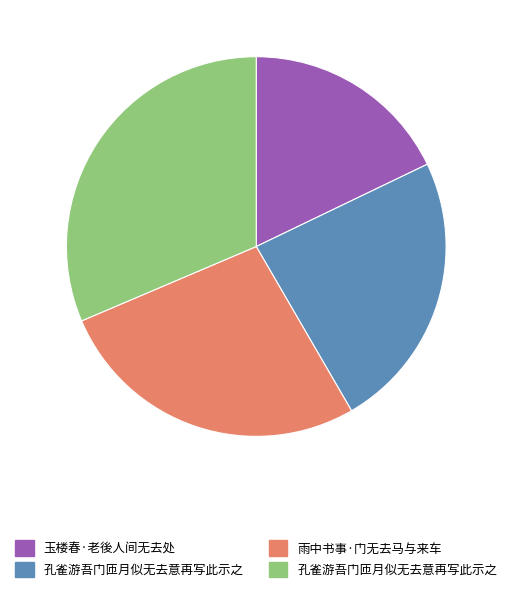

Is there any slice that represents more than half of the pie?

No